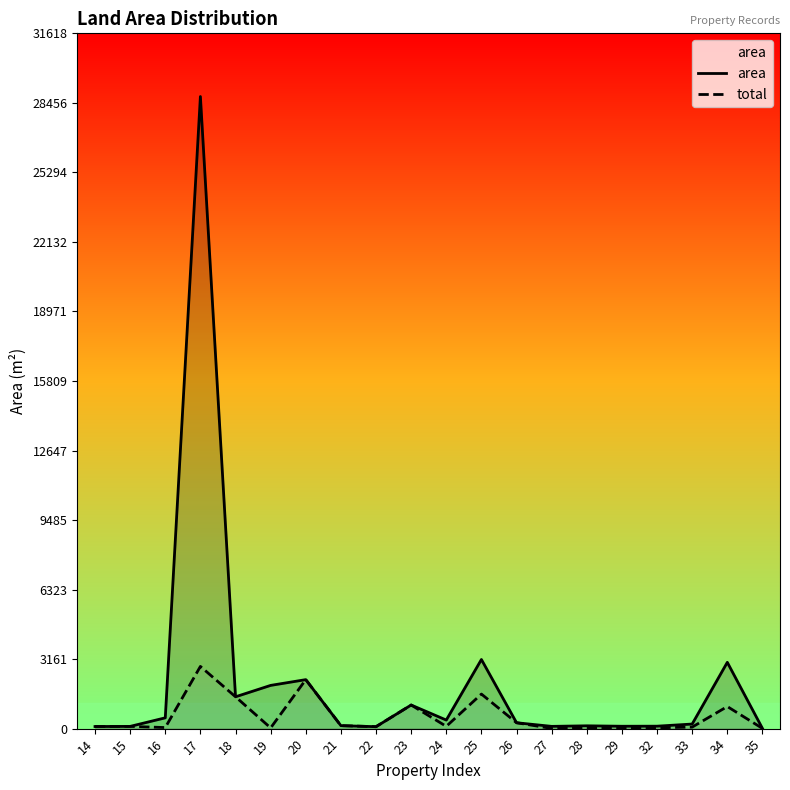

Reading left to right, extract all data points from this chart.

area: 95.8	101.8	491.0	28744.0	1448.0	1966.0	2227.8	135.1	88.5	1073.7	390.0	3144.0	267.7	103.0	128.0	108.4	111.4	208.8	3015.0	10.1
total: 95.8	101.8	48.3	2829.1	1448.0	32.6	2227.8	135.1	88.5	1073.7	103.6	1572.0	267.7	8.3	42.6	36.1	37.1	69.6	1005.0	10.1